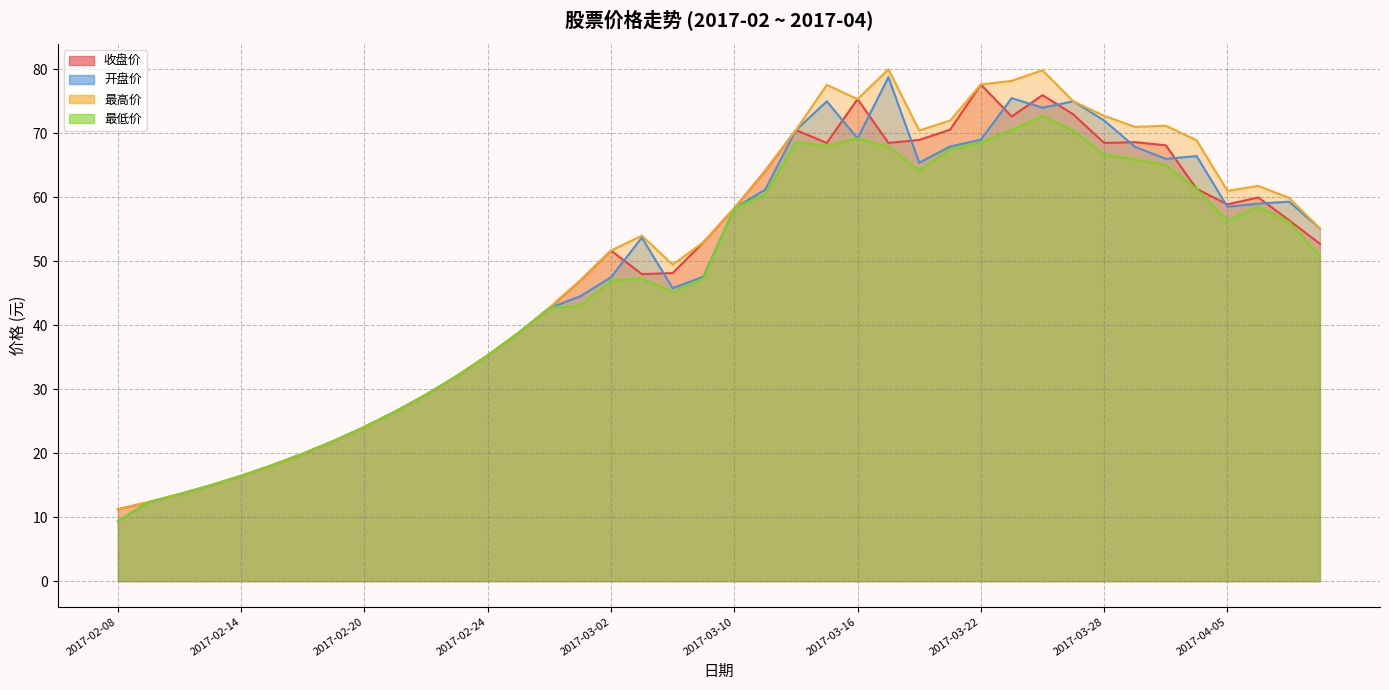

How many categories are shown in the chart?

40